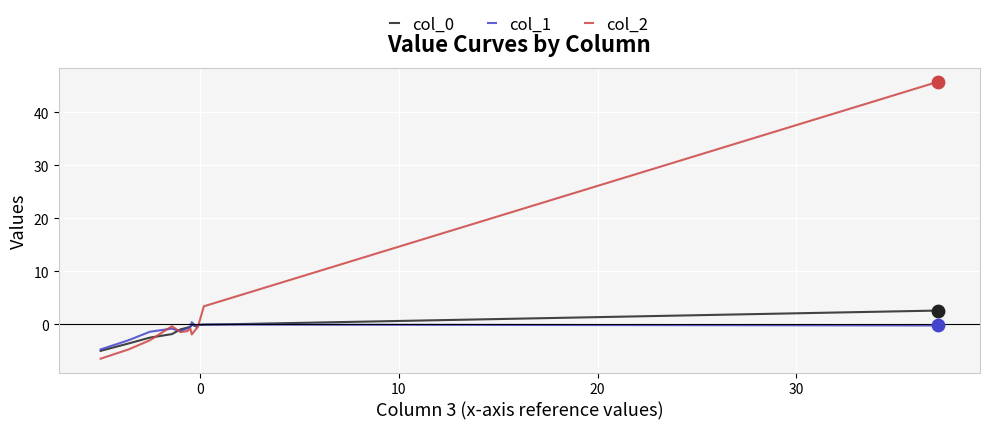

Which series has the widest spread of values?

col_2